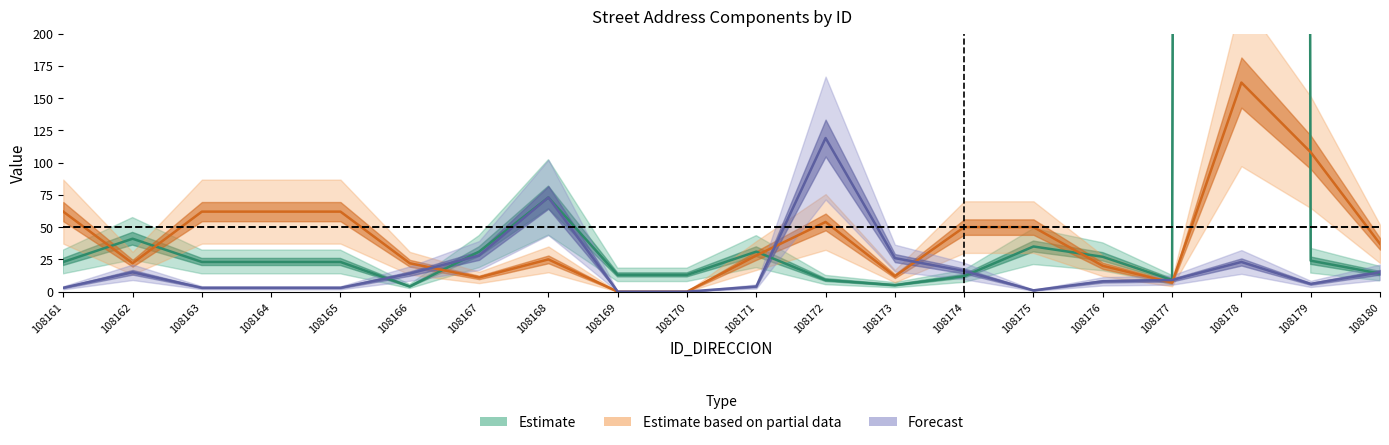

List the labels in order of Forecast value, smallest first.

108169, 108170, 108175, 108161, 108163, 108164, 108165, 108171, 108179, 108176, 108177, 108166, 108162, 108180, 108174, 108178, 108173, 108167, 108168, 108172